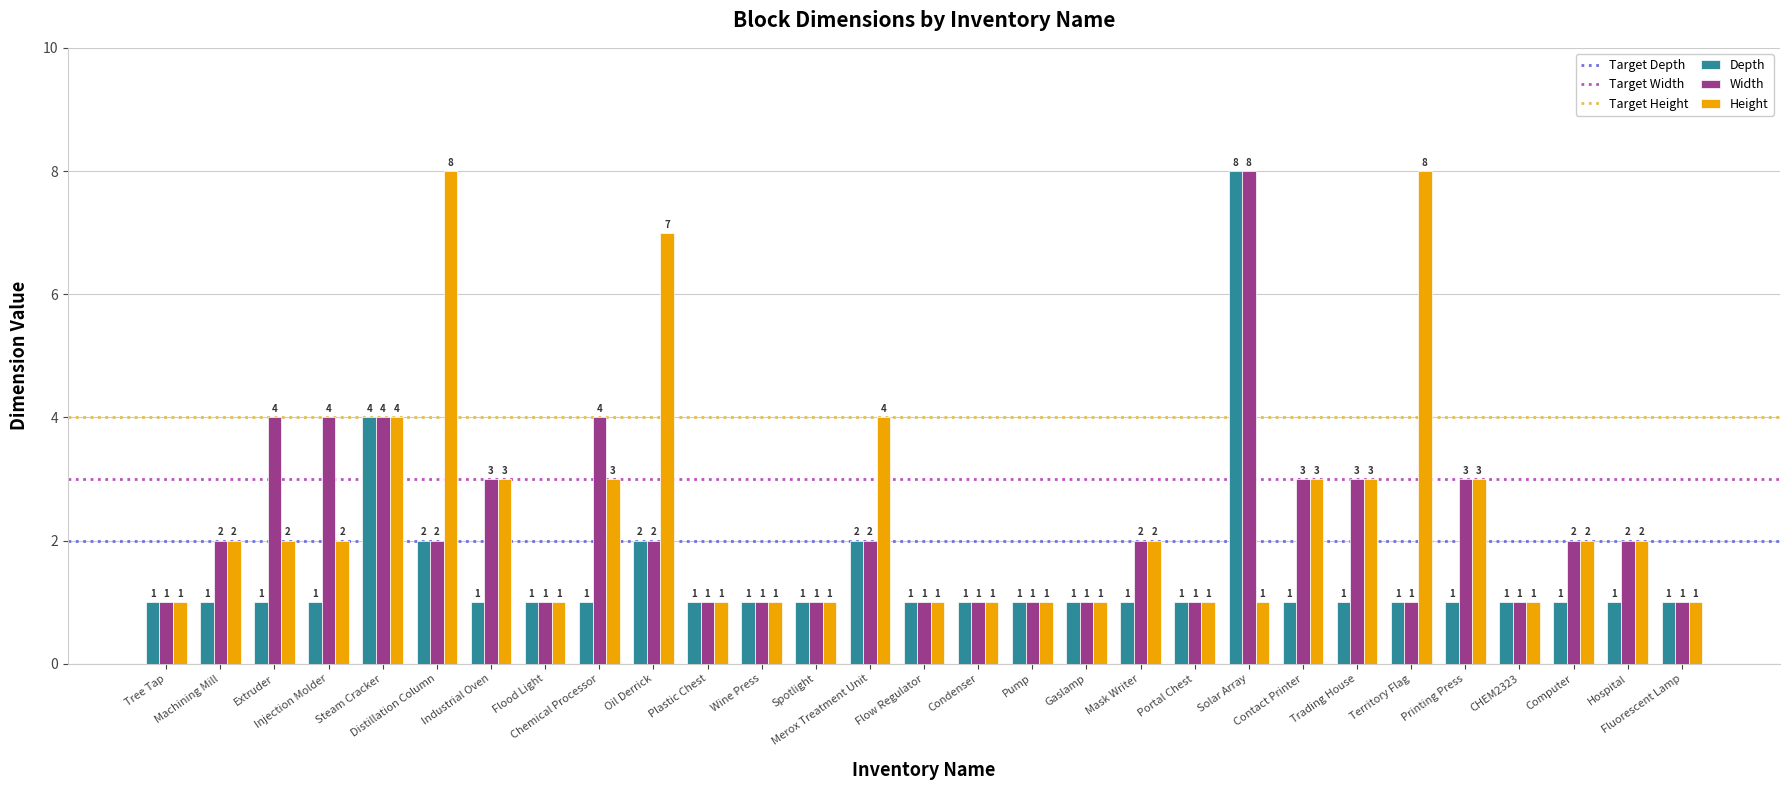

What is the greatest value displayed?

8